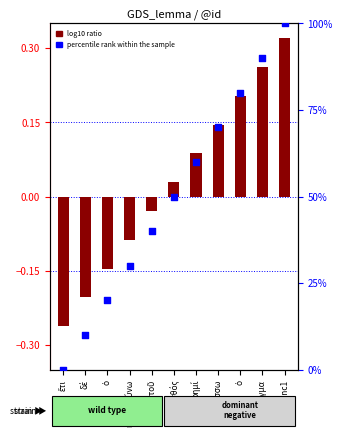

Which series has the largest Y range (max minus min)?

percentile rank within the sample